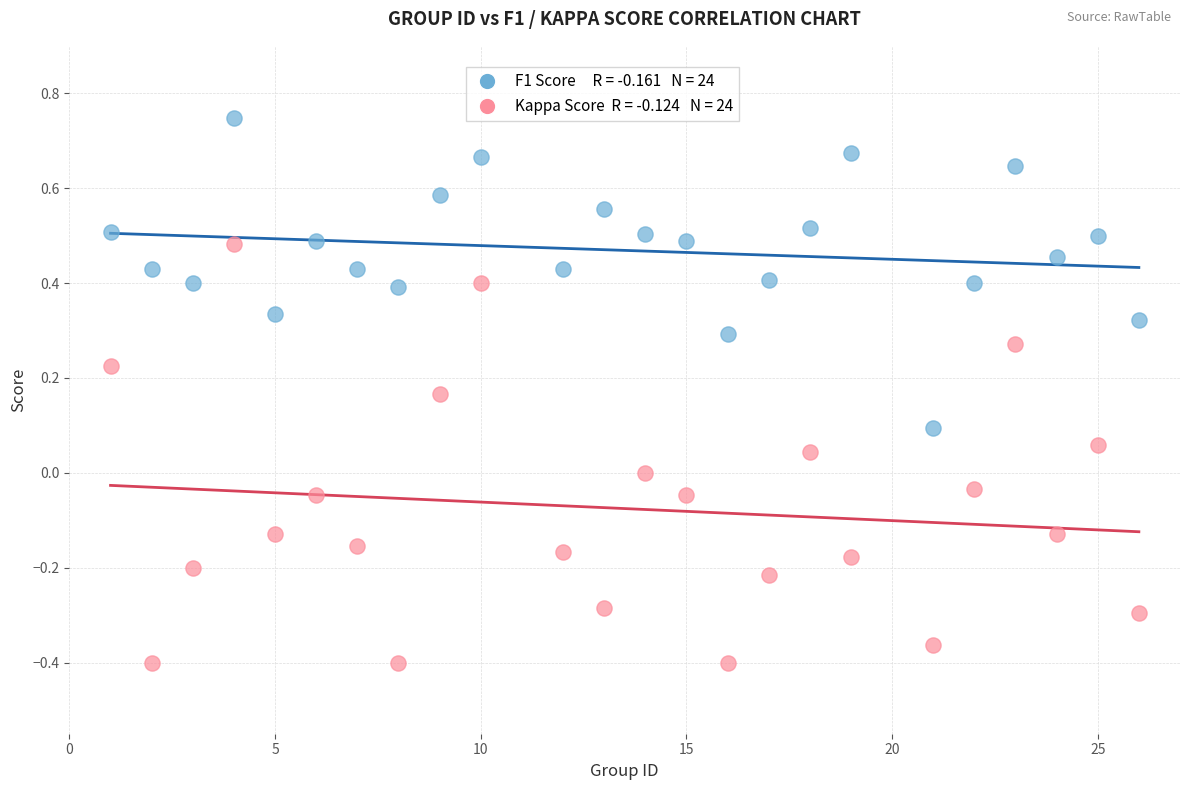

Across all data points, what is the range of Y values (max minus min)?

1.1